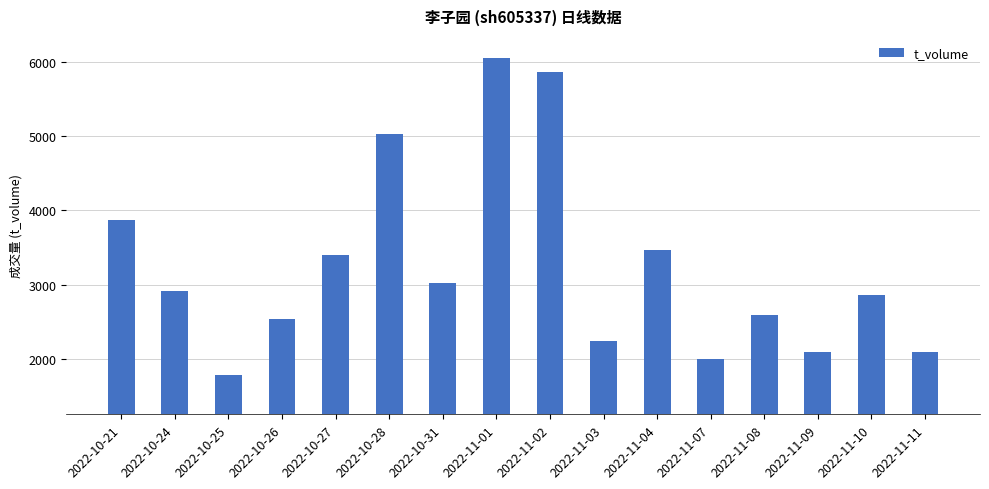

Where is the data nearest to the value 3918?

2022-10-21